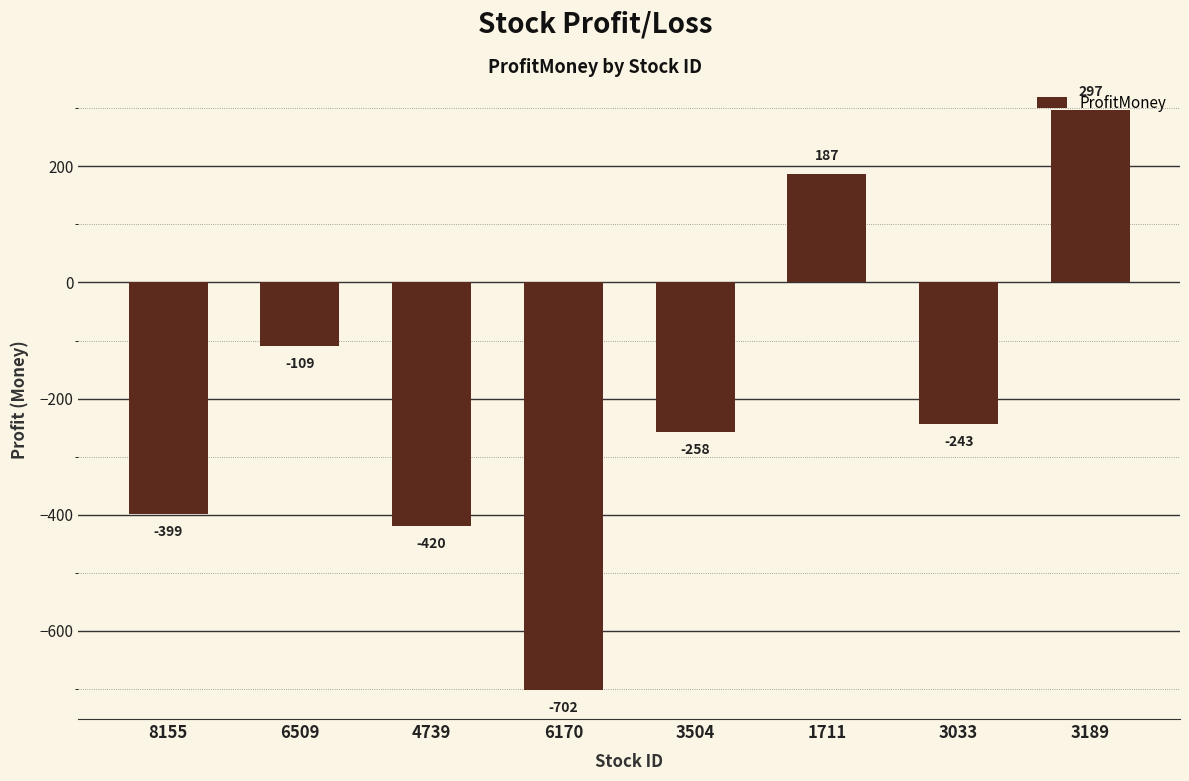

Count the number of categories in the chart.

8